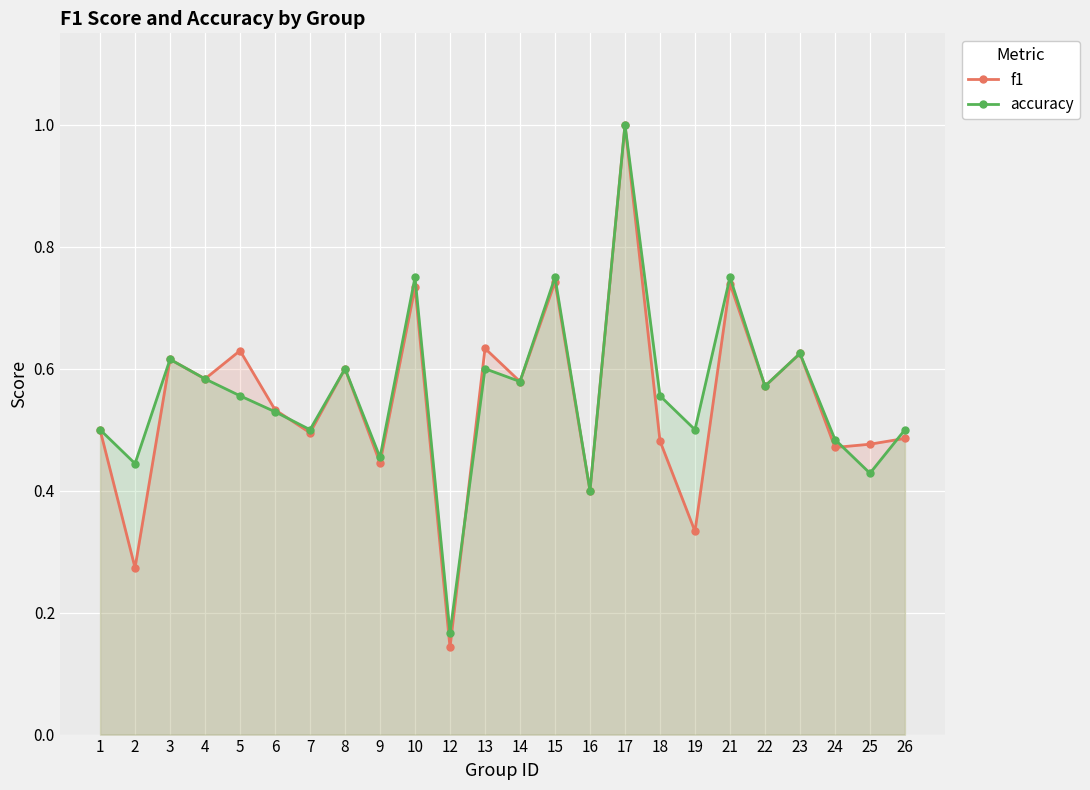

Which category has the lowest value in the accuracy series?

12